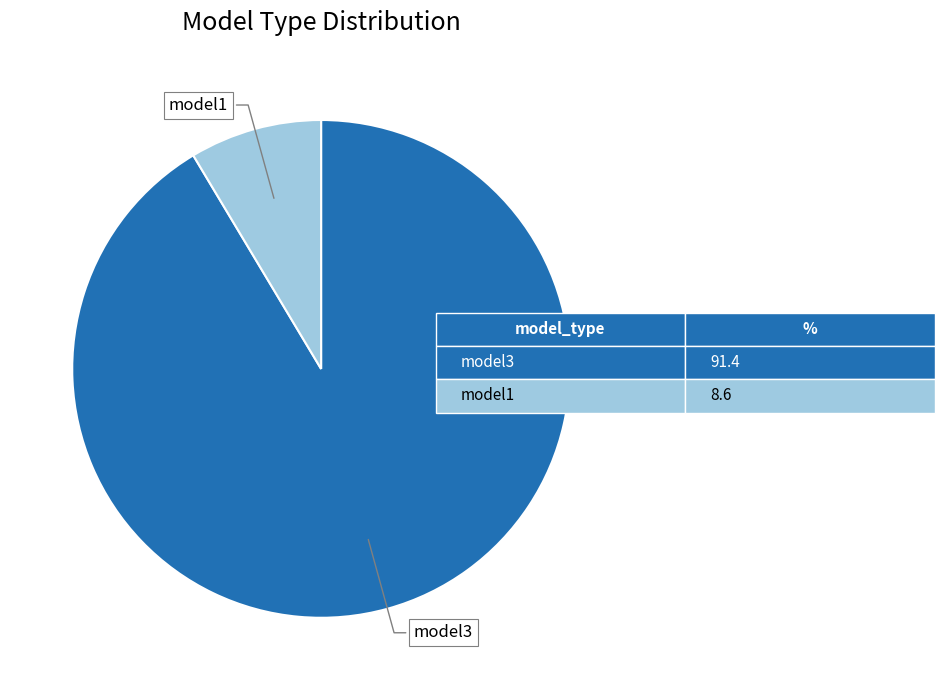

Is there any slice that represents more than half of the pie?

Yes